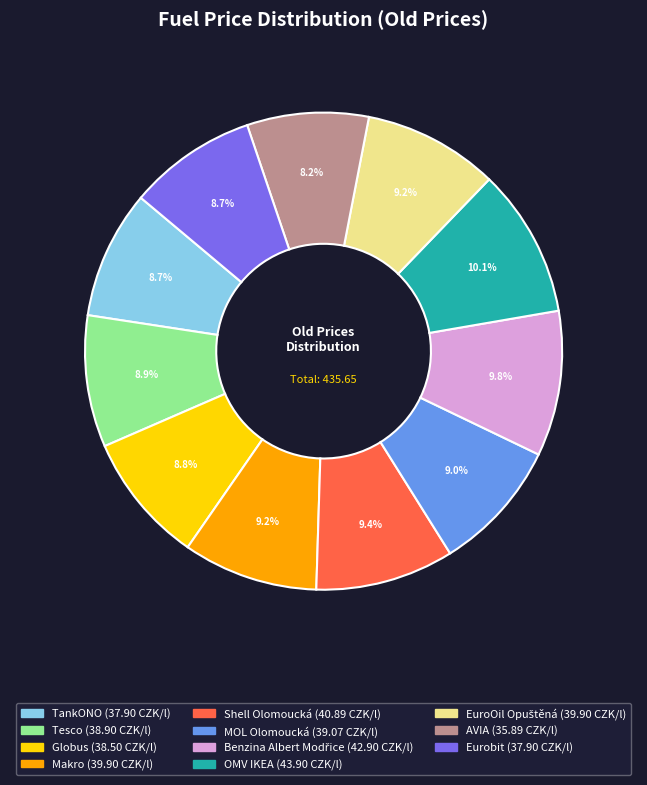

Which has a higher value, OMV IKEA or Globus?

OMV IKEA